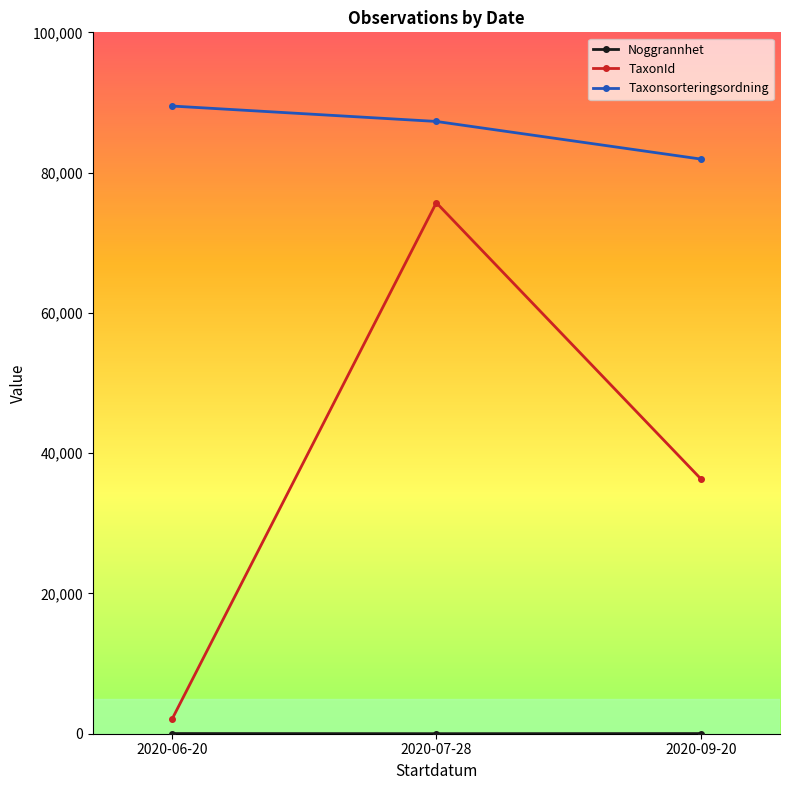

How many data points does each series have?

3